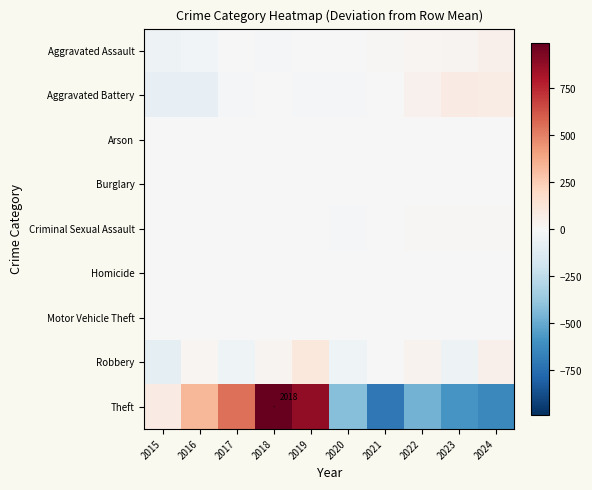

Which series has the largest total across all categories?

Theft